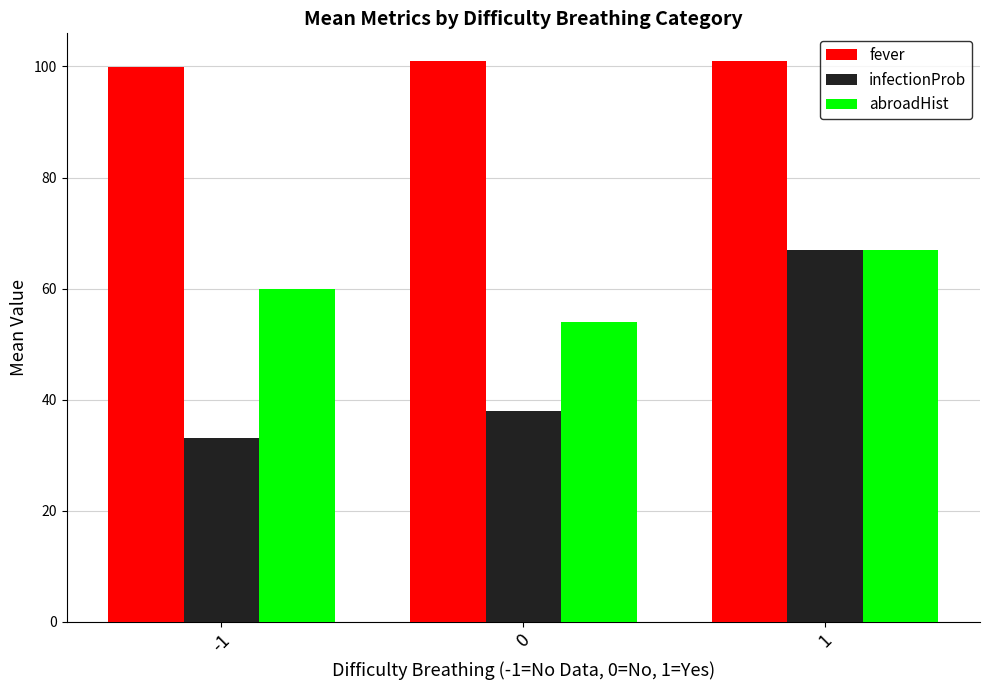

At which label is abroadHist closest to 60?

-1